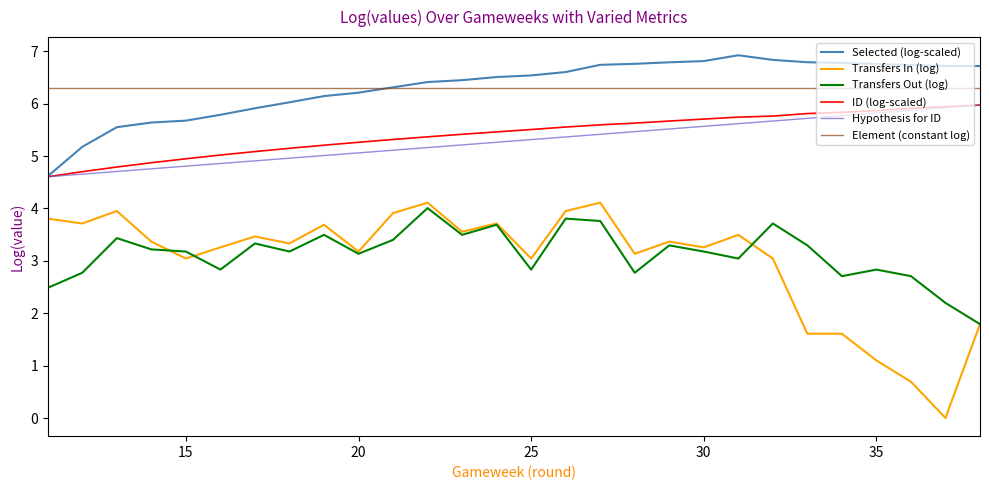

What is the maximum value for Selected (log-scaled)?

6.9